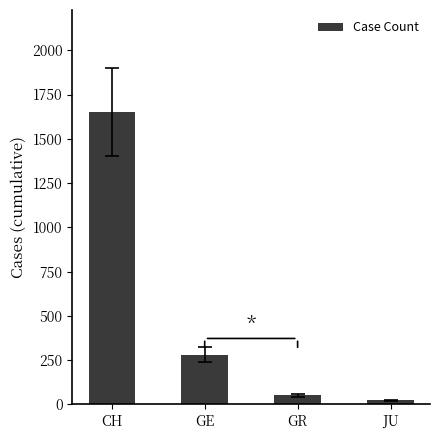

Reading left to right, transcribe all the data shown in this chart.

CH=1650	GE=280	GR=52	JU=22